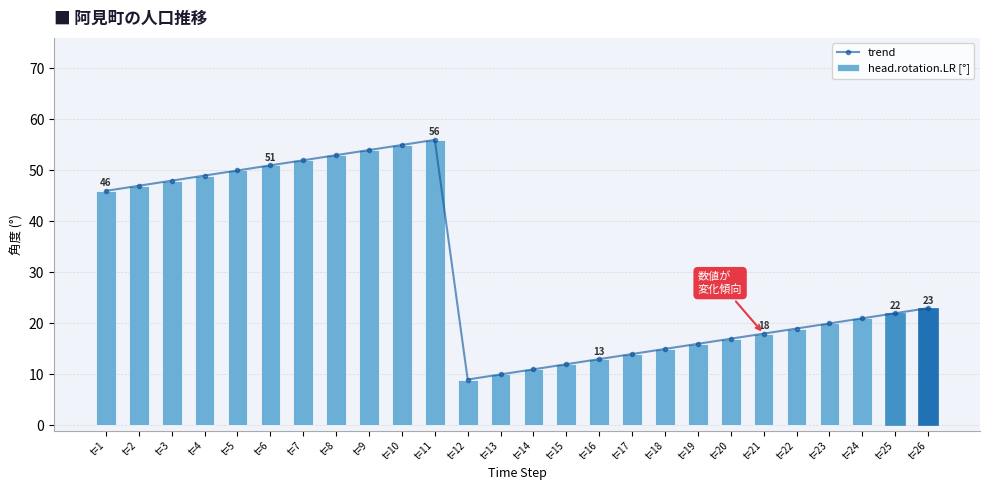

Reading left to right, list all the values displayed in this chart.

trend: t=1=46	t=2=47	t=3=48	t=4=49	t=5=50	t=6=51	t=7=52	t=8=53	t=9=54	t=10=55	t=11=56	t=12=9	t=13=10	t=14=11	t=15=12	t=16=13	t=17=14	t=18=15	t=19=16	t=20=17	t=21=18	t=22=19	t=23=20	t=24=21	t=25=22	t=26=23
head.rotation.LR [°]: t=1=46	t=2=47	t=3=48	t=4=49	t=5=50	t=6=51	t=7=52	t=8=53	t=9=54	t=10=55	t=11=56	t=12=9	t=13=10	t=14=11	t=15=12	t=16=13	t=17=14	t=18=15	t=19=16	t=20=17	t=21=18	t=22=19	t=23=20	t=24=21	t=25=22	t=26=23